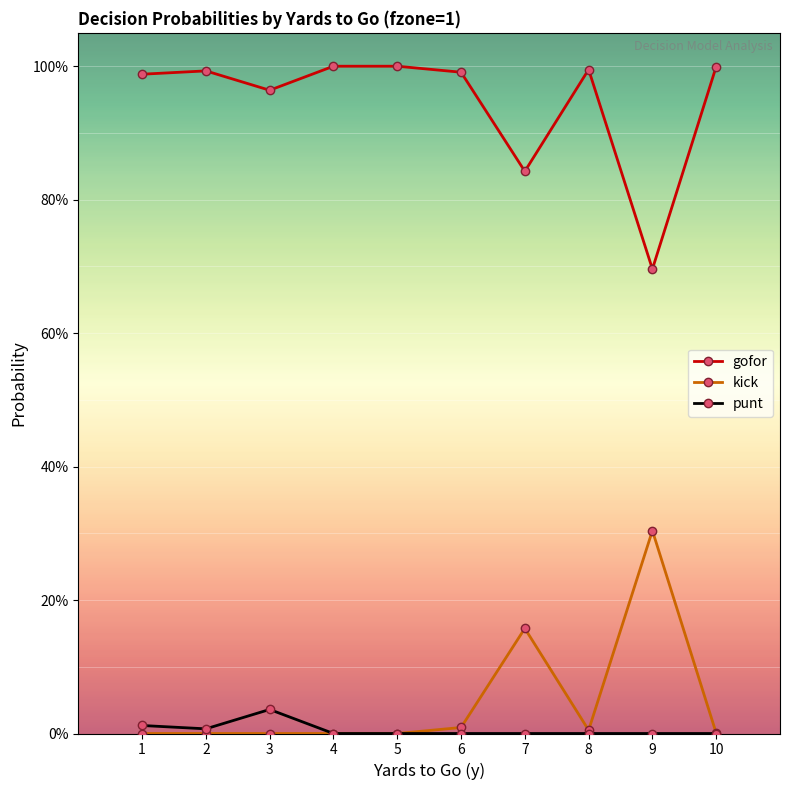

Is the value of punt at 1 greater than the value of gofor at 4?

No